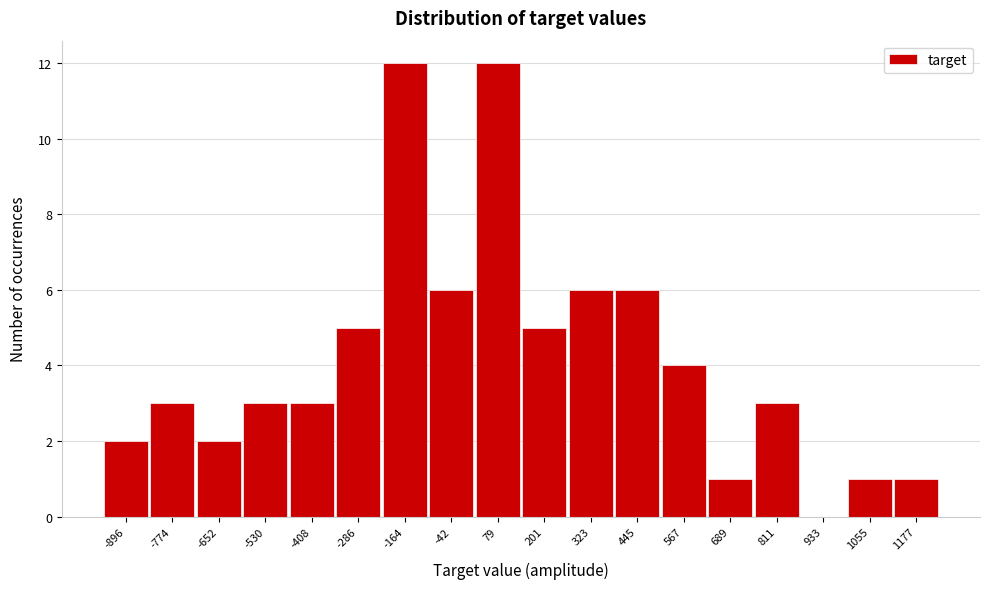

Reading left to right, transcribe all the data shown in this chart.

-896=2	-774=3	-652=2	-530=3	-408=3	-286=5	-164=12	-42=6	79=12	201=5	323=6	445=6	567=4	689=1	811=3	933=0	1055=1	1177=1